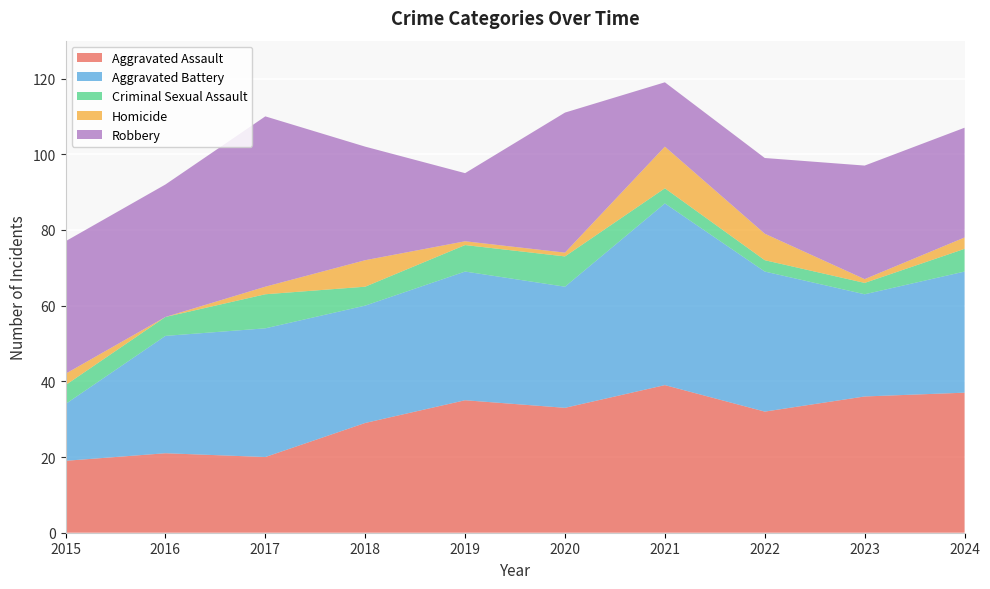

Reading right to left, what are all the values shown in this chart?

Aggravated Assault: 2024=37	2023=36	2022=32	2021=39	2020=33	2019=35	2018=29	2017=20	2016=21	2015=19
Aggravated Battery: 2024=32	2023=27	2022=37	2021=48	2020=32	2019=34	2018=31	2017=34	2016=31	2015=15
Criminal Sexual Assault: 2024=6	2023=3	2022=3	2021=4	2020=8	2019=7	2018=5	2017=9	2016=5	2015=5
Homicide: 2024=3	2023=1	2022=7	2021=11	2020=1	2019=1	2018=7	2017=2	2016=0	2015=3
Robbery: 2024=29	2023=30	2022=20	2021=17	2020=37	2019=18	2018=30	2017=45	2016=35	2015=35